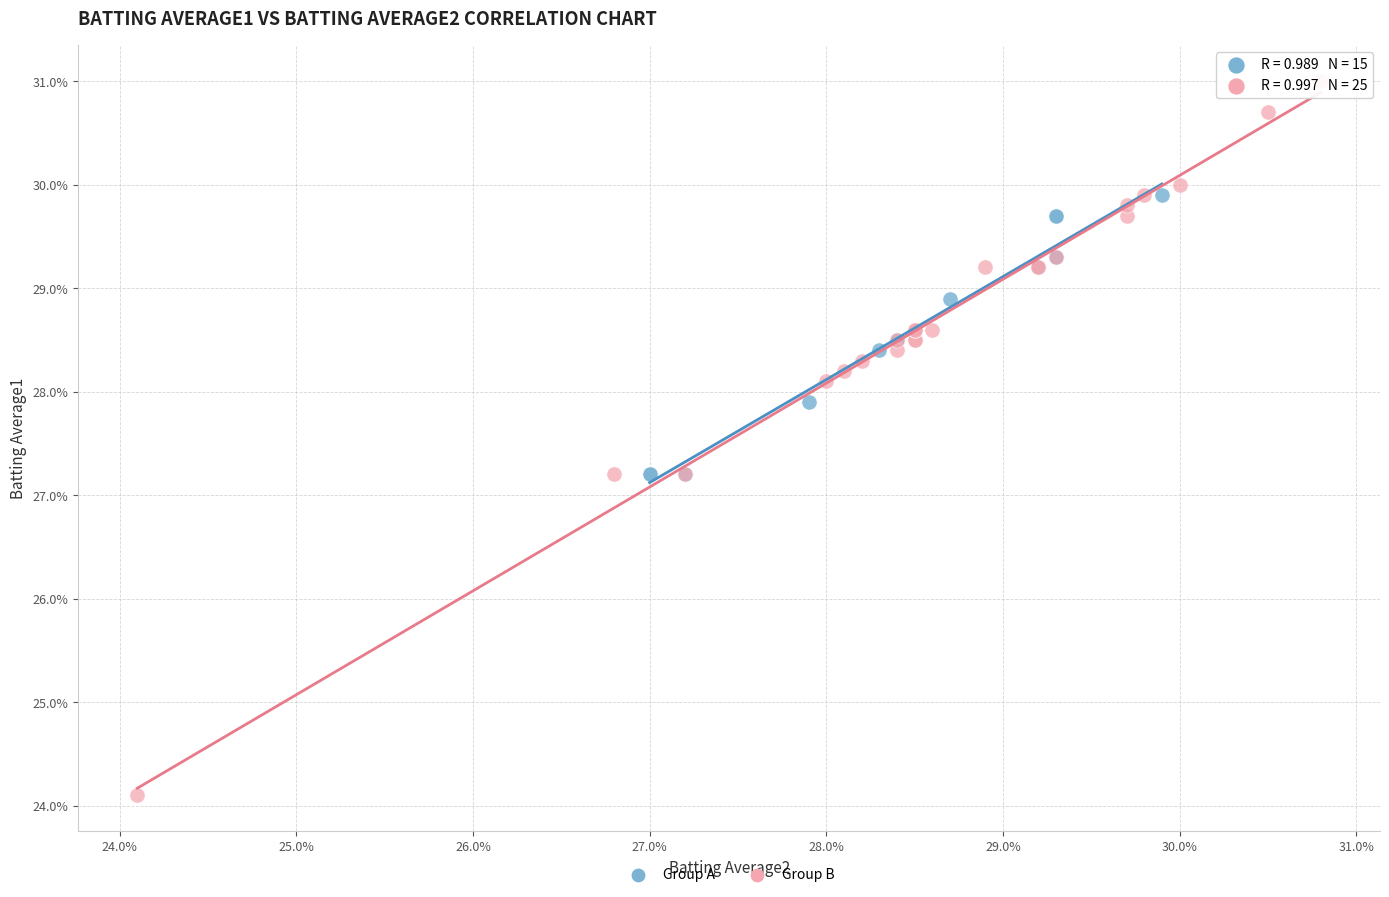

What are all the series names shown in the legend?

Group A, Group B